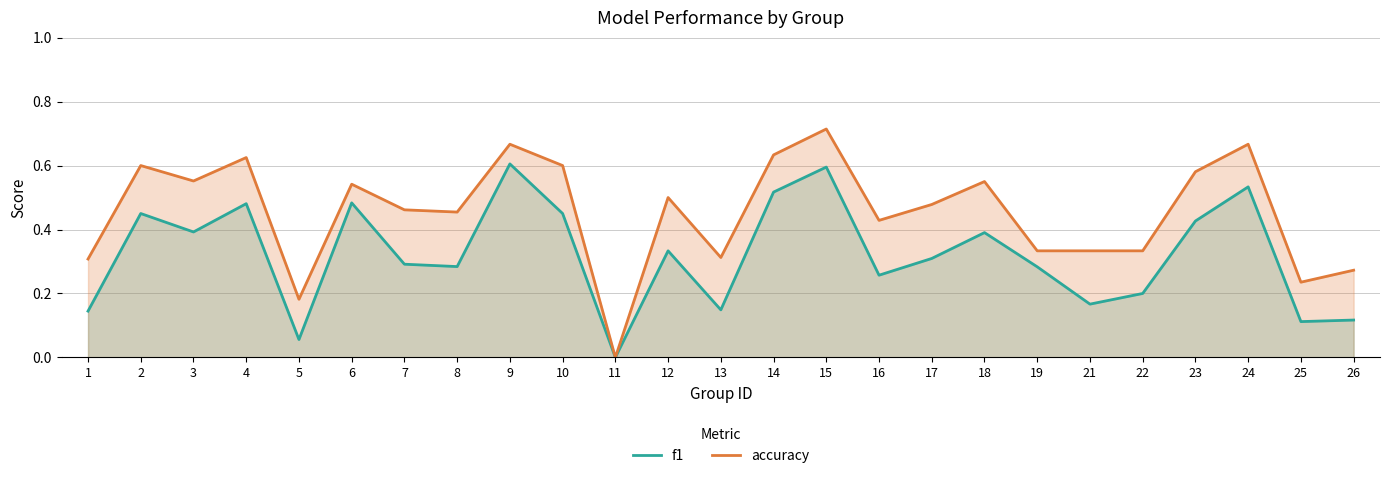

What is the difference between the accuracy values at 11 and 7?

0.5